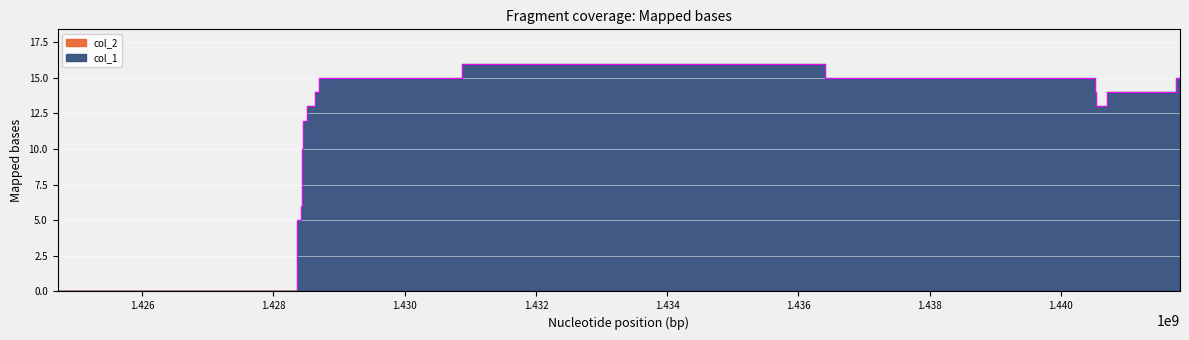

How many values are above zero?

17